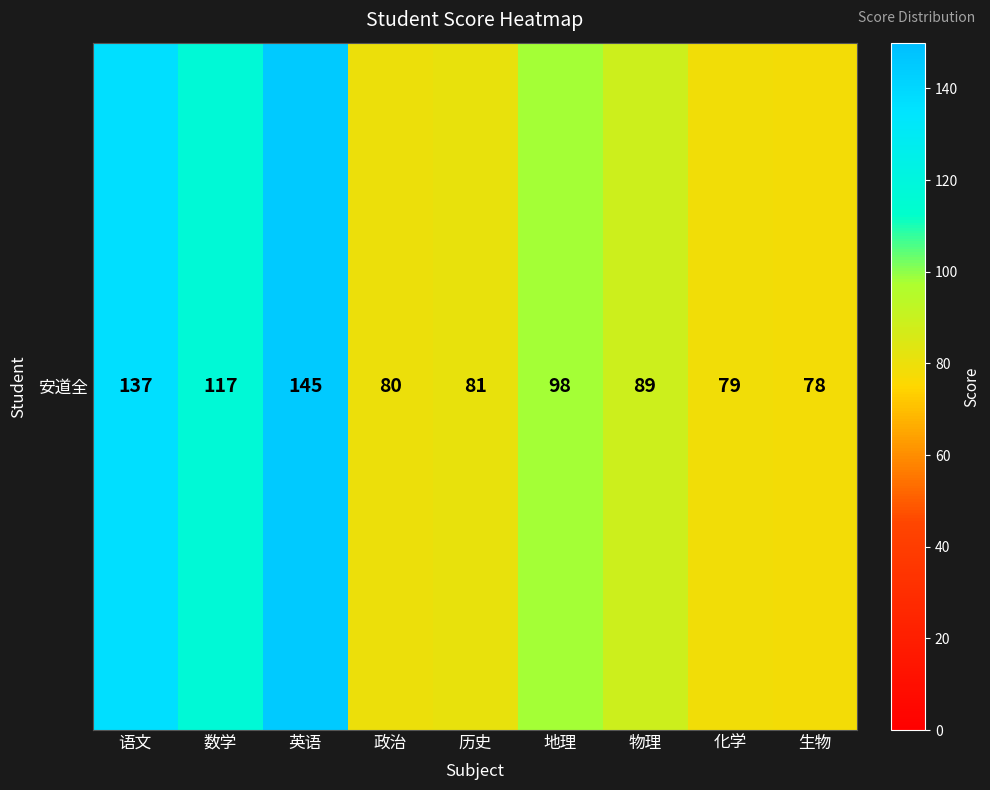

The value at 语文 is 72. True or false?

False